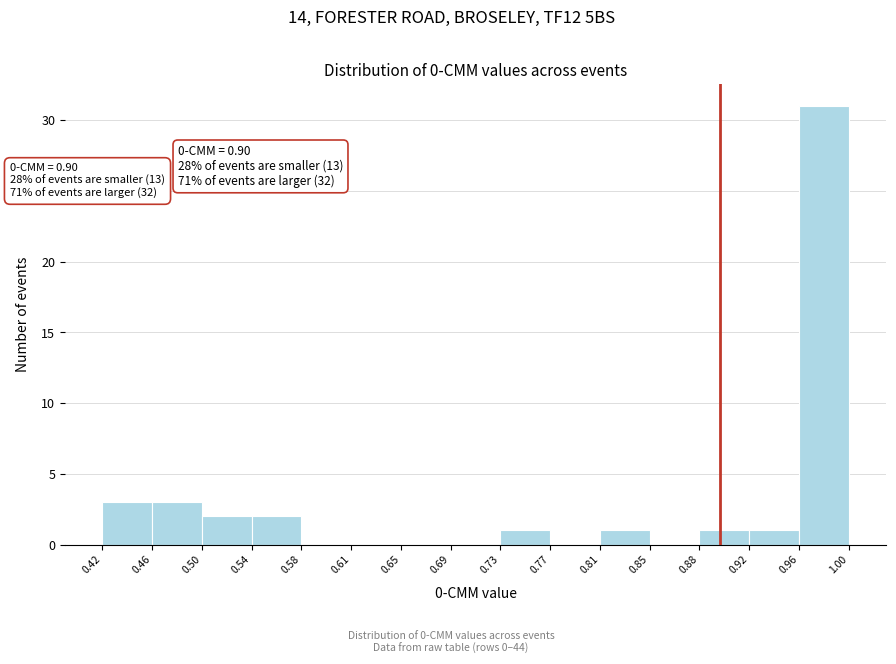

Which range on the x-axis has the tallest bar?

0.96 to 1.00